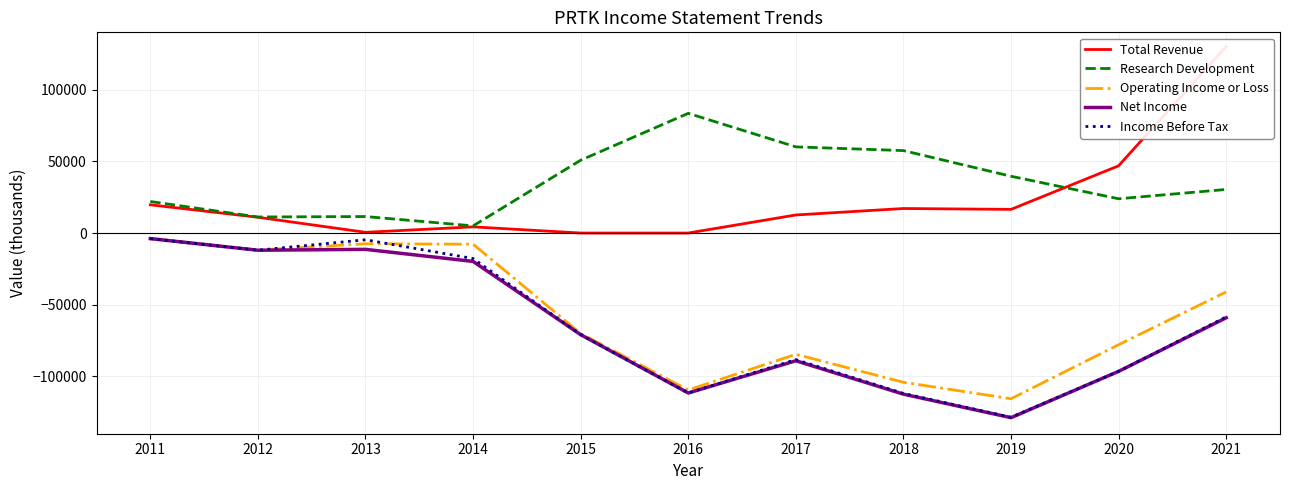

Reading left to right, extract all data points from this chart.

Total Revenue: 19700	11000	500	4300	0	0	12600	17100	16500	46900	130200
Research Development: 22000	11200	11500	5000	50800	83500	60100	57500	39600	23900	30400
Operating Income or Loss: -3800	-11900	-7500	-7800	-70100	-109500	-84600	-104100	-115600	-77900	-41100
Net Income: -3900	-12000	-11400	-19800	-70900	-111600	-89100	-112400	-128800	-96500	-59100
Income Before Tax: -3900	-12000	-4700	-17800	-70900	-111600	-88300	-111900	-128500	-96500	-58500